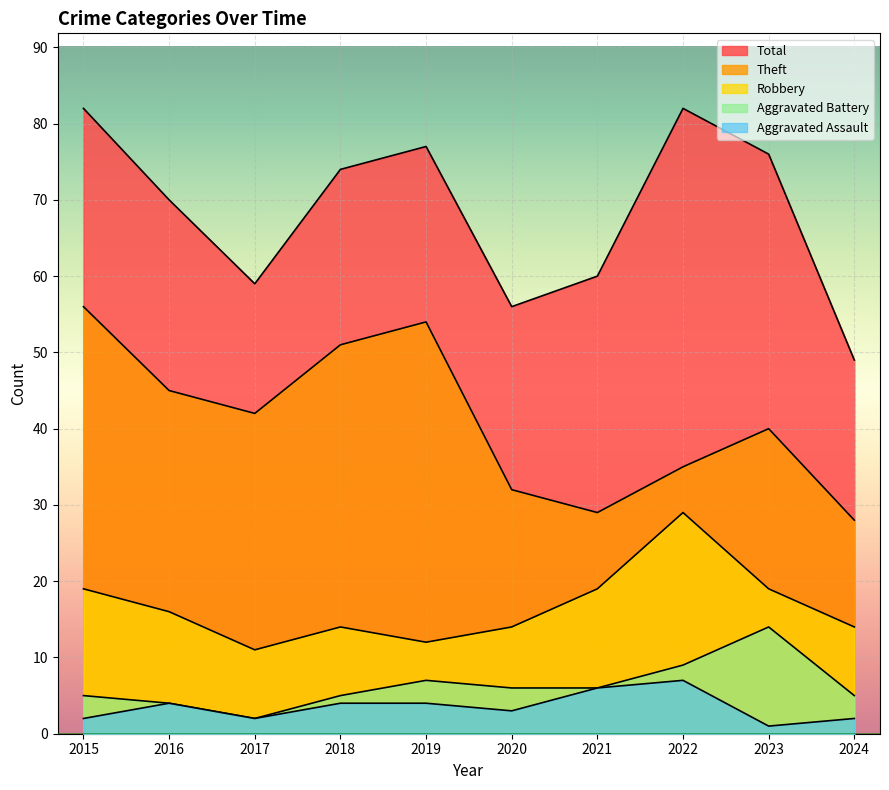

The value of Aggravated Assault at 2020 is 3. True or false?

True